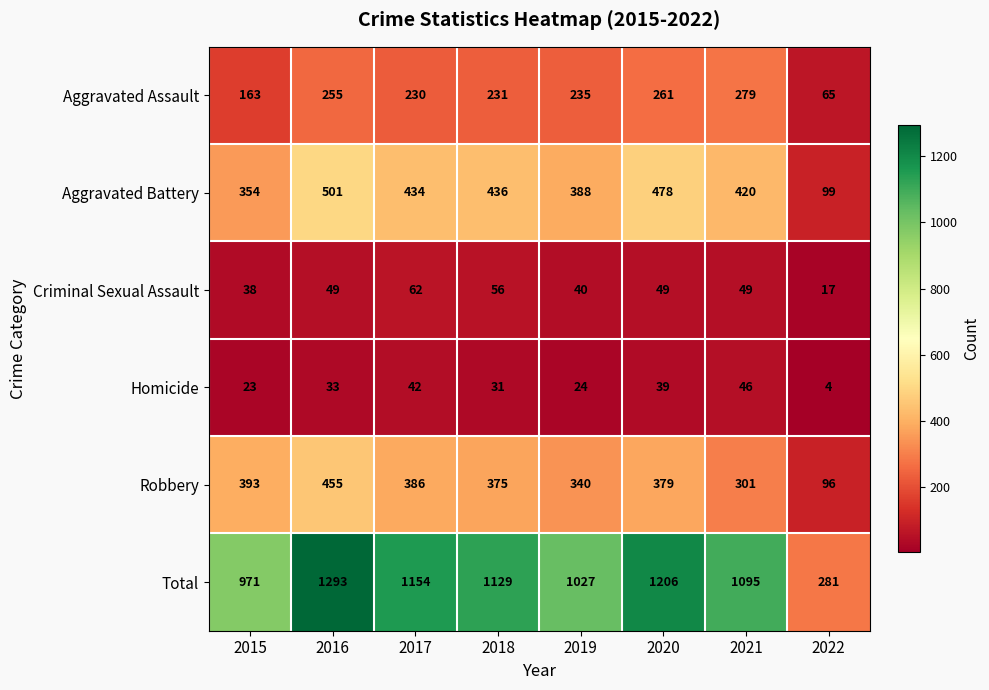

List the series in order of their peak value, highest first.

Total, Aggravated Battery, Robbery, Aggravated Assault, Criminal Sexual Assault, Homicide